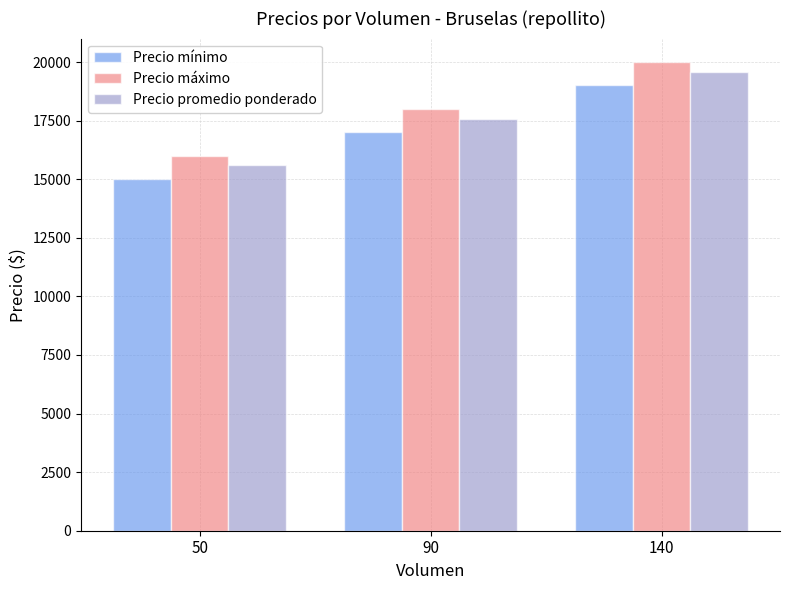

Reading left to right, extract all data points from this chart.

Precio mínimo: 50=15000	90=17000	140=19000
Precio máximo: 50=16000	90=18000	140=20000
Precio promedio ponderado: 50=15600	90=17556	140=19571